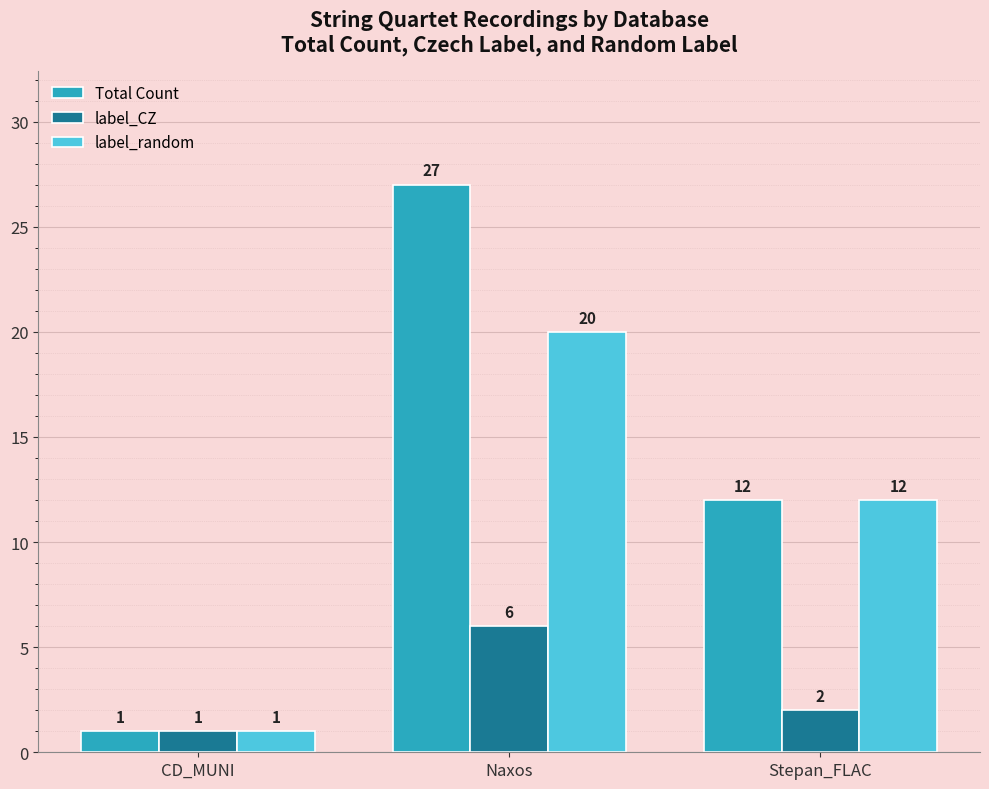

What is the spread (max minus min) of values at Stepan_FLAC?

10